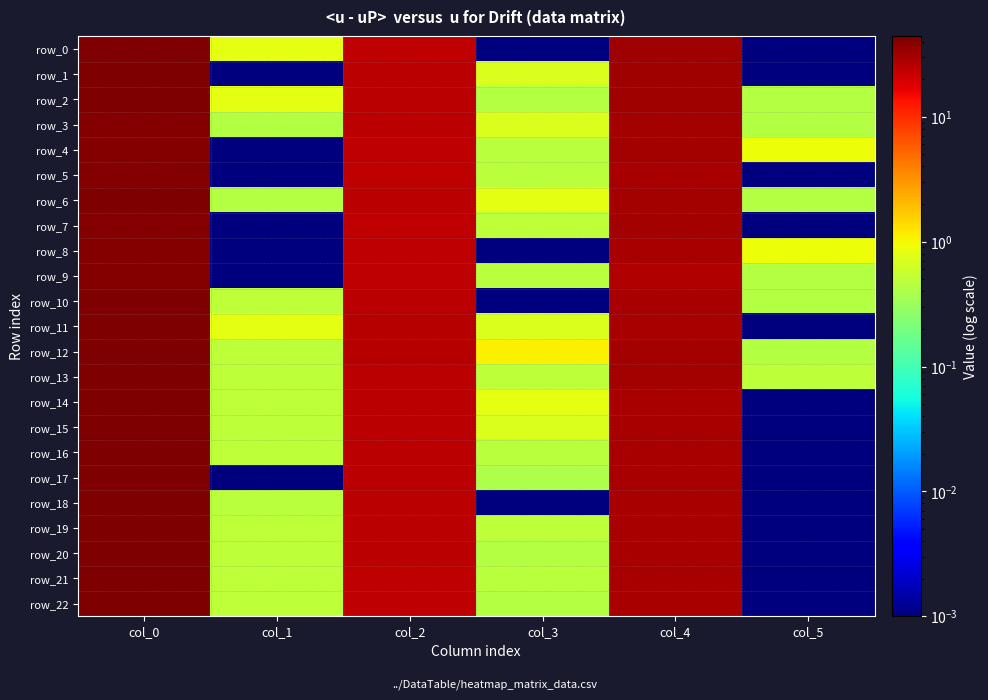

Which series has the largest range (max minus min)?

row_17